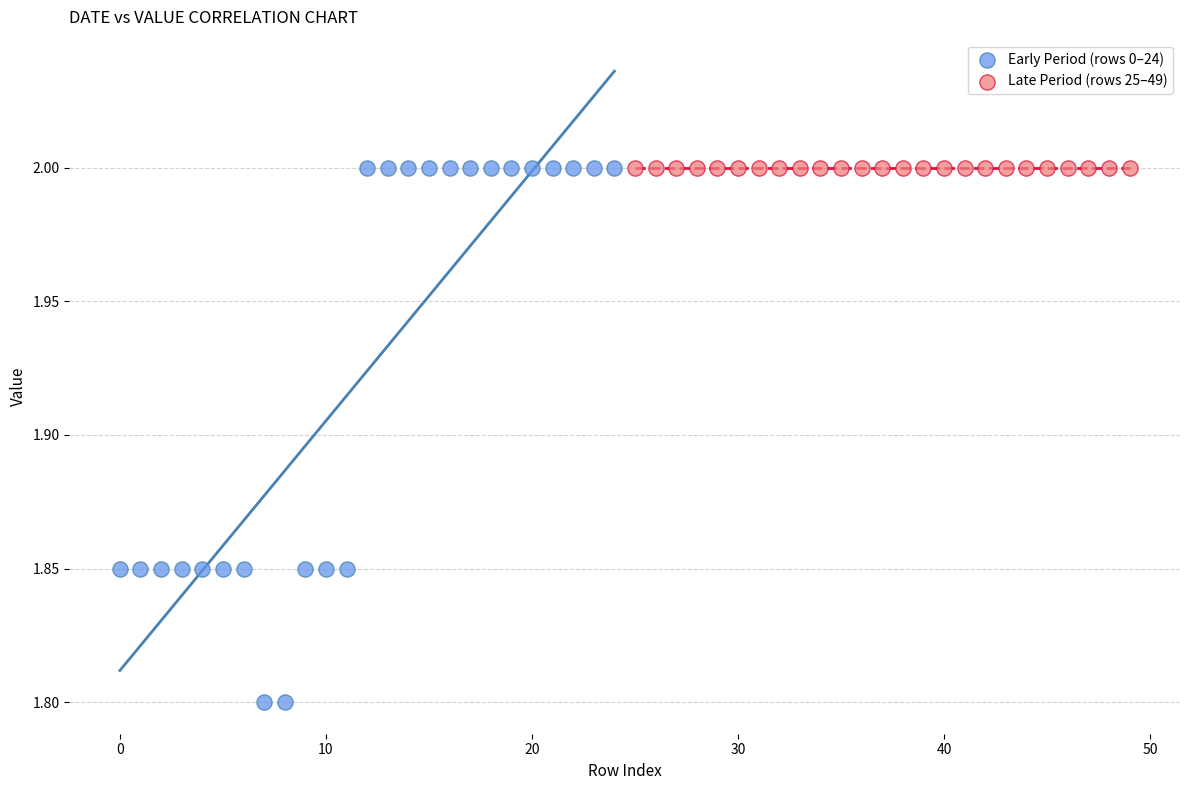

Which series contains the lowest Y value?

Early Period (rows 0–24)